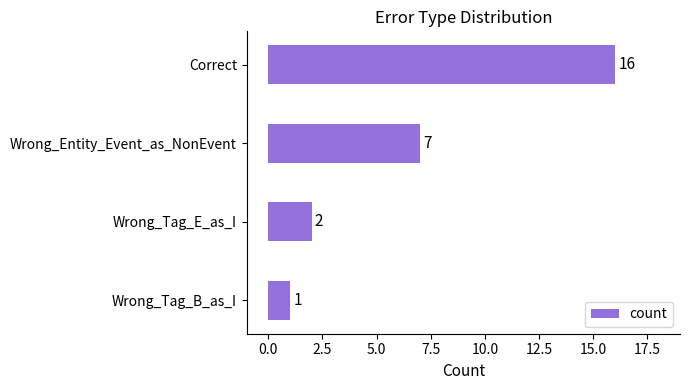

What is the value of the 4th bar from the top?

1